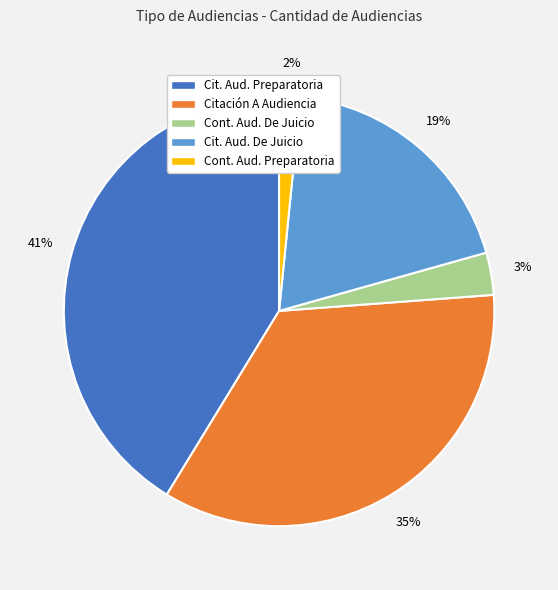

How many slices are in this pie chart?

5